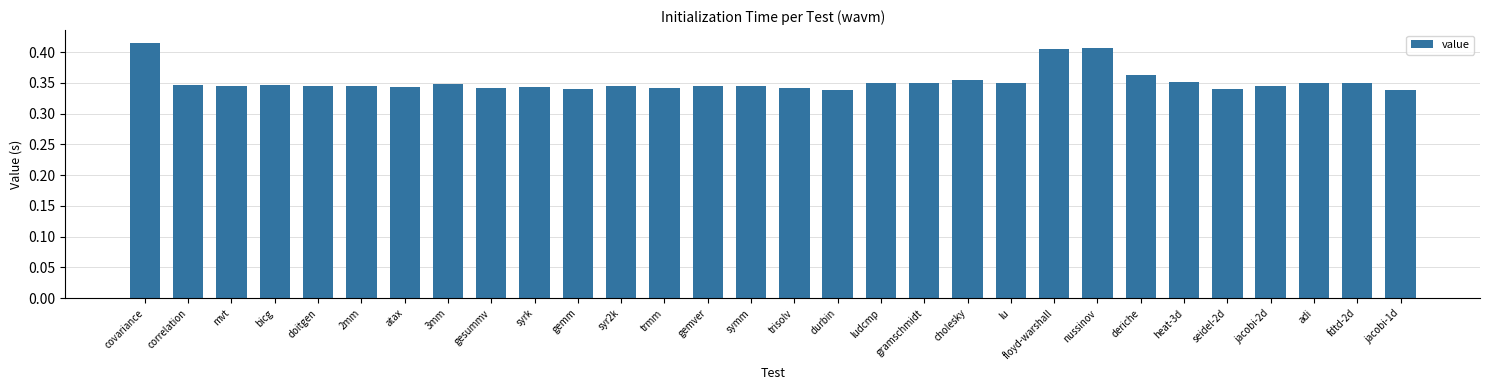

What position from the right is durbin?

14